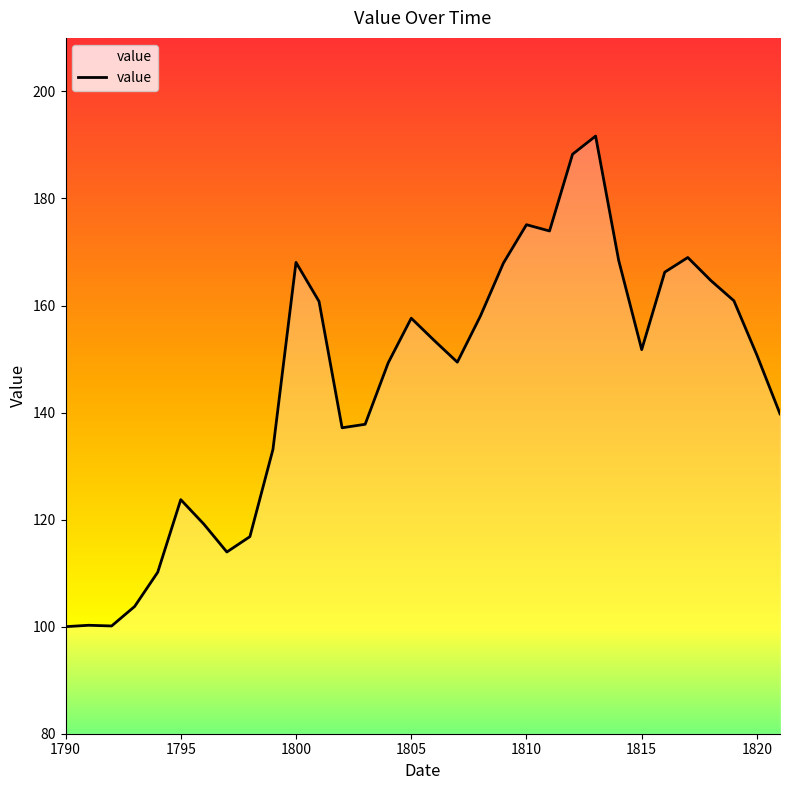

What is the difference between the maximum and minimum values?

91.7